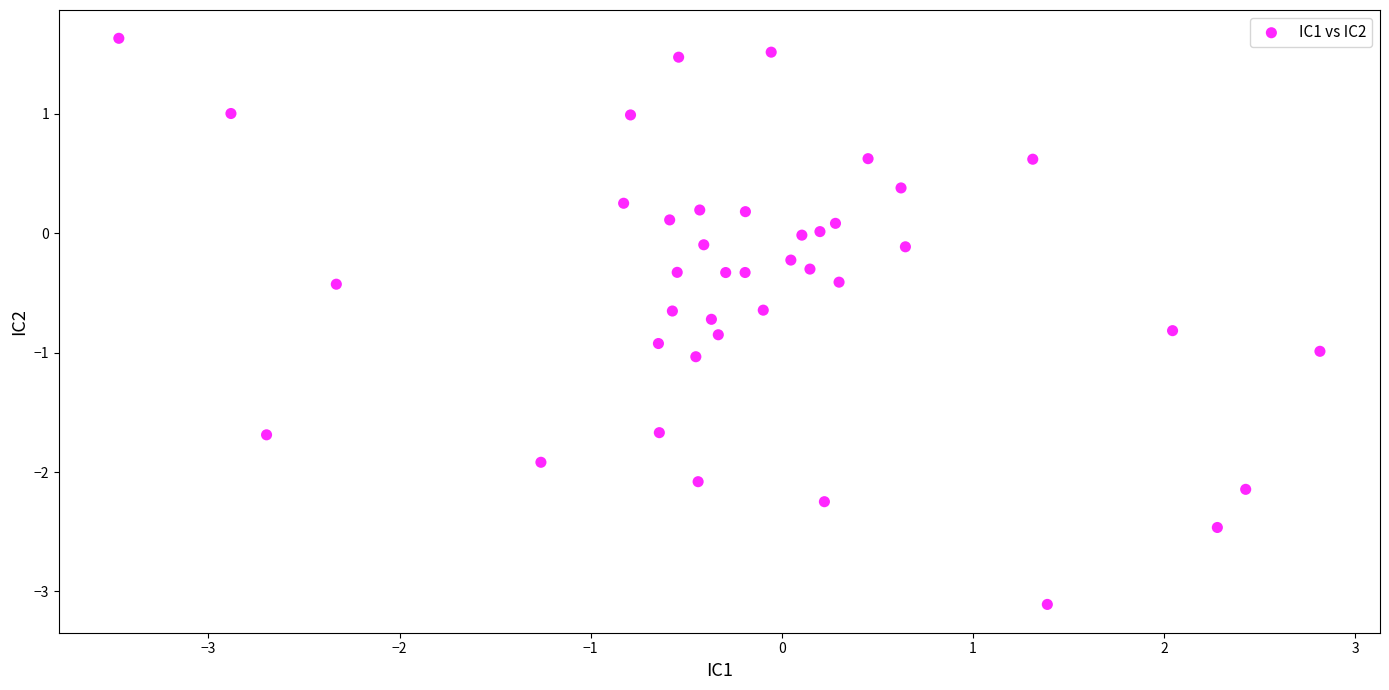

What is the range of X values (max minus min)?

6.3